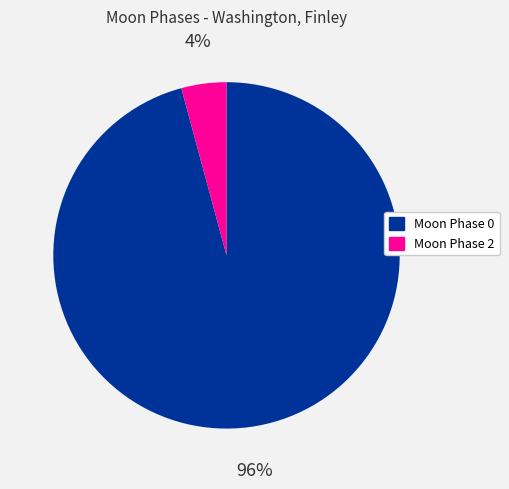

To the nearest percent, what is the average slice percentage?

50%